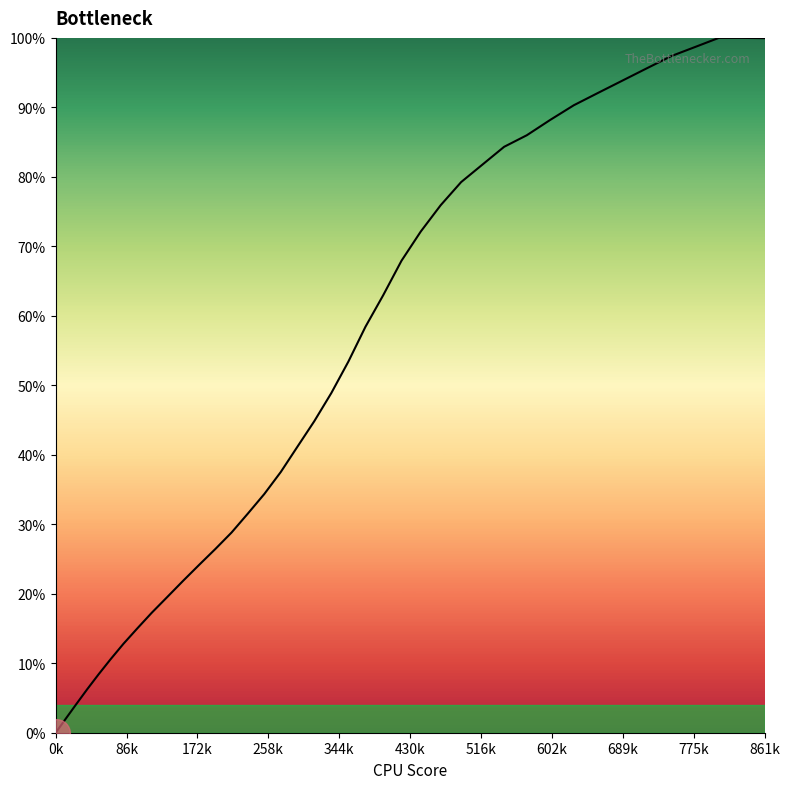

What is the maximum value shown in the chart?

100.0